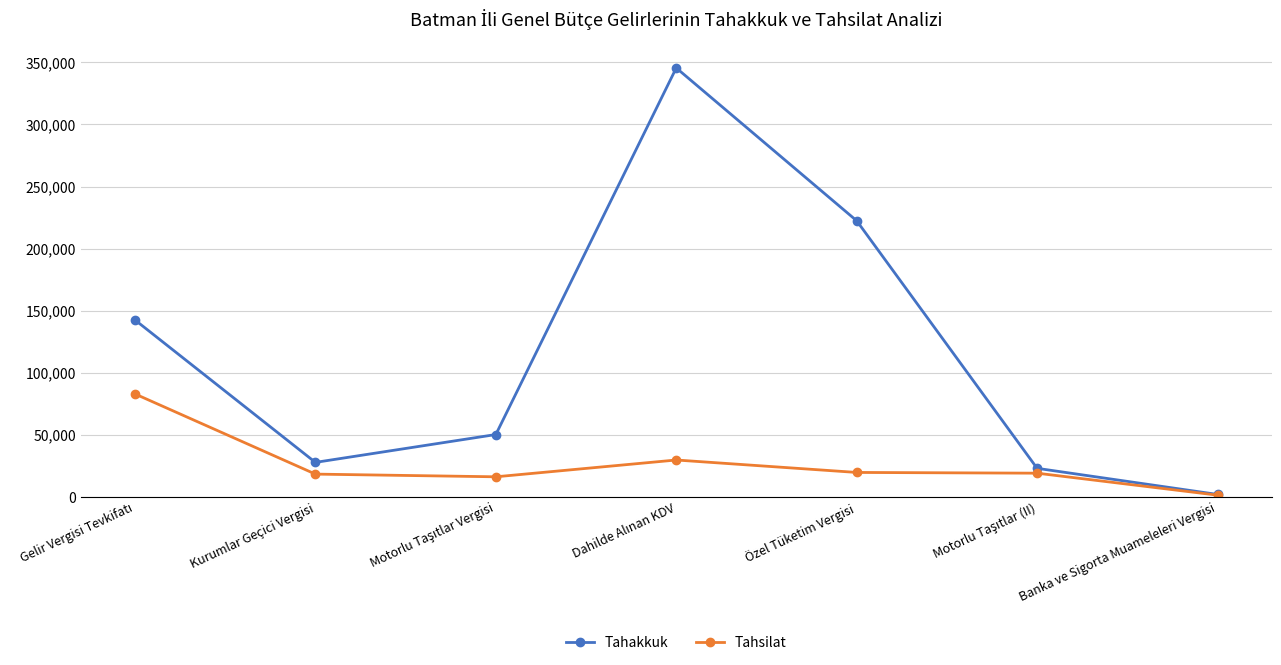

At which label does Tahakkuk reach its minimum?

Banka ve Sigorta Muameleleri Vergisi